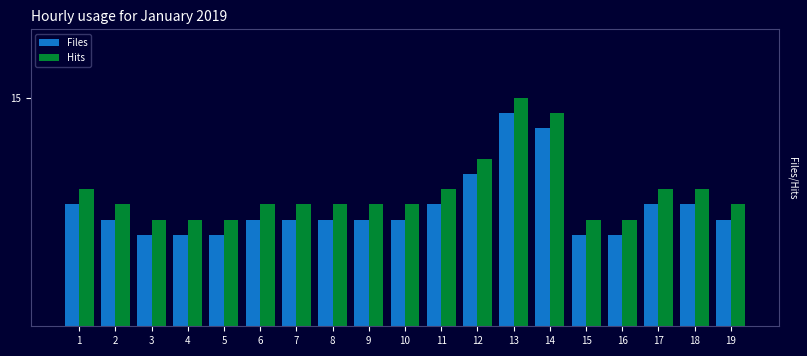

Where does the Files series first go above 7?

1